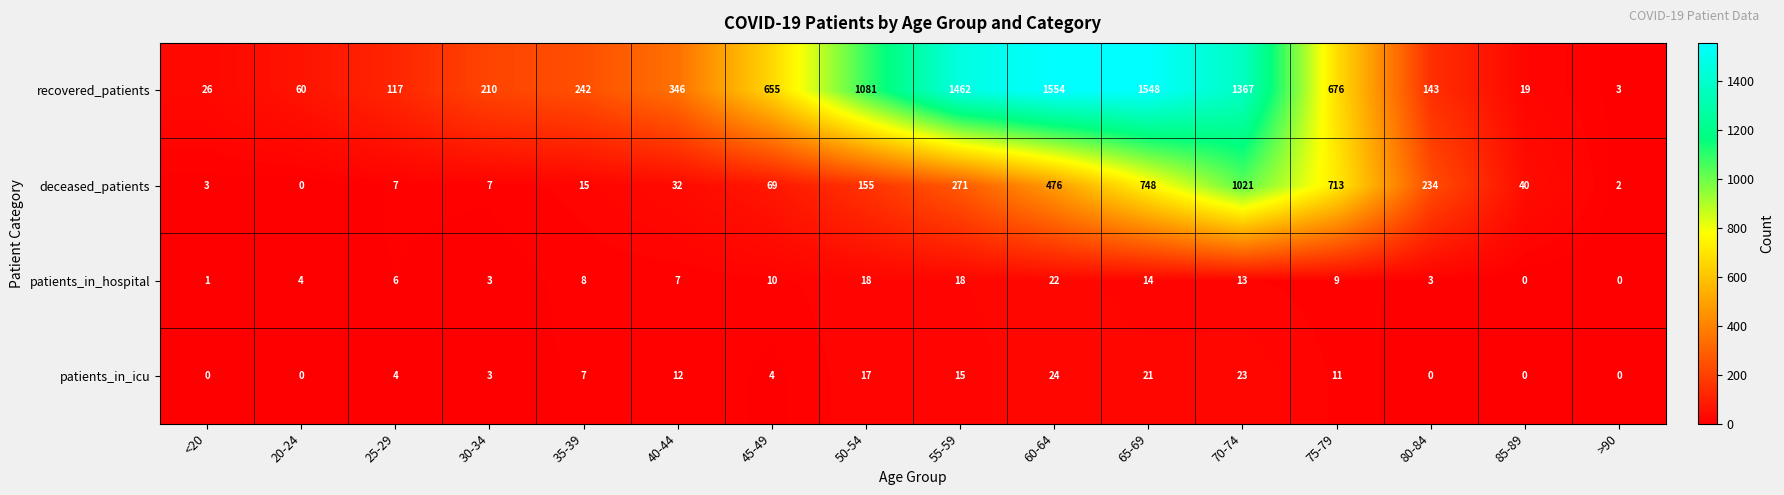

What is the difference between the highest and lowest values at 20-24?

60